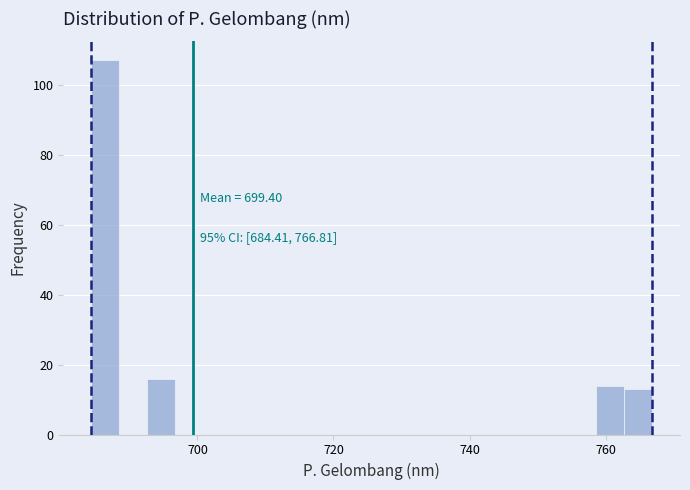

Around what value on the x-axis is the tallest bar? Give the approximate position of its centre, as read against the axis.

686